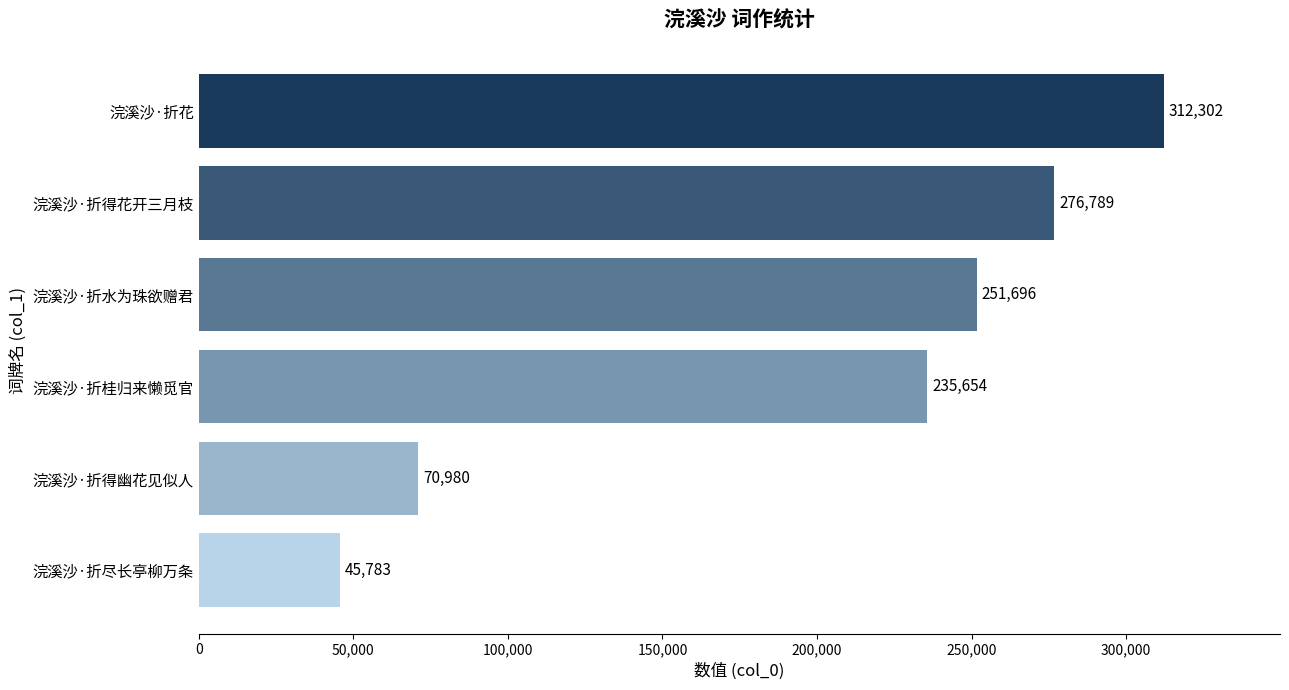

Read the value at 浣溪沙·折水为珠欲赠君.

251696